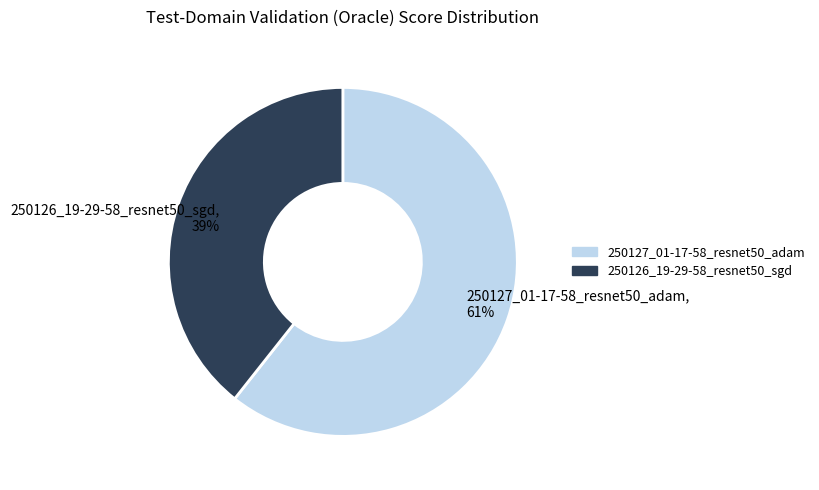

Is 250126_19-29-58_resnet50_sgd the majority of the pie?

No